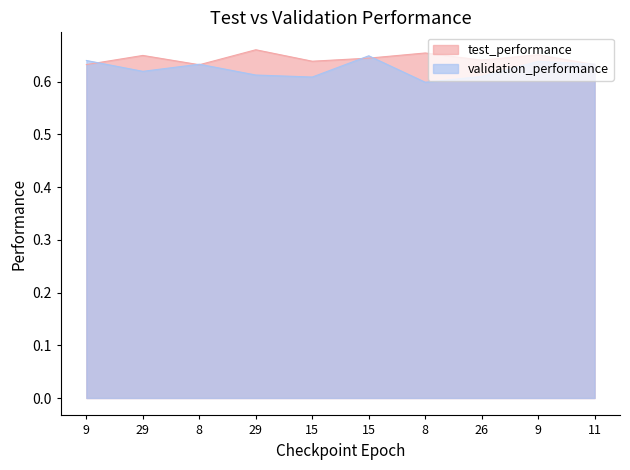

At which category is the sum across all series the highest?

15